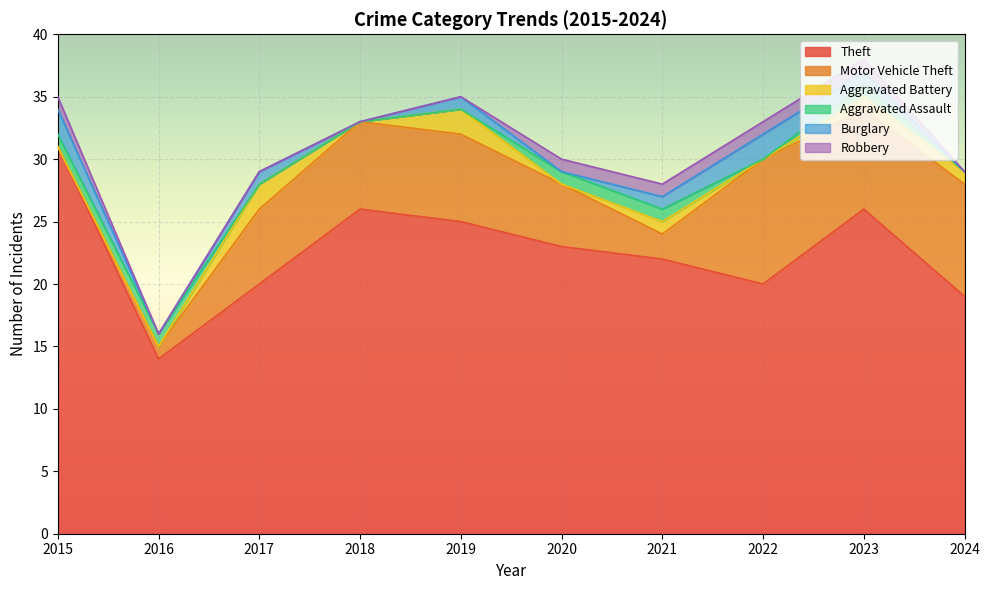

Reading left to right, transcribe all the data shown in this chart.

Theft: 2015=31	2016=14	2017=20	2018=26	2019=25	2020=23	2021=22	2022=20	2023=26	2024=19
Motor Vehicle Theft: 2015=0	2016=1	2017=6	2018=7	2019=7	2020=5	2021=2	2022=10	2023=8	2024=9
Aggravated Battery: 2015=0	2016=0	2017=2	2018=0	2019=2	2020=0	2021=1	2022=0	2023=1	2024=1
Aggravated Assault: 2015=1	2016=1	2017=0	2018=0	2019=0	2020=1	2021=1	2022=0	2023=1	2024=0
Burglary: 2015=2	2016=0	2017=1	2018=0	2019=1	2020=0	2021=1	2022=2	2023=1	2024=0
Robbery: 2015=1	2016=0	2017=0	2018=0	2019=0	2020=1	2021=1	2022=1	2023=1	2024=0